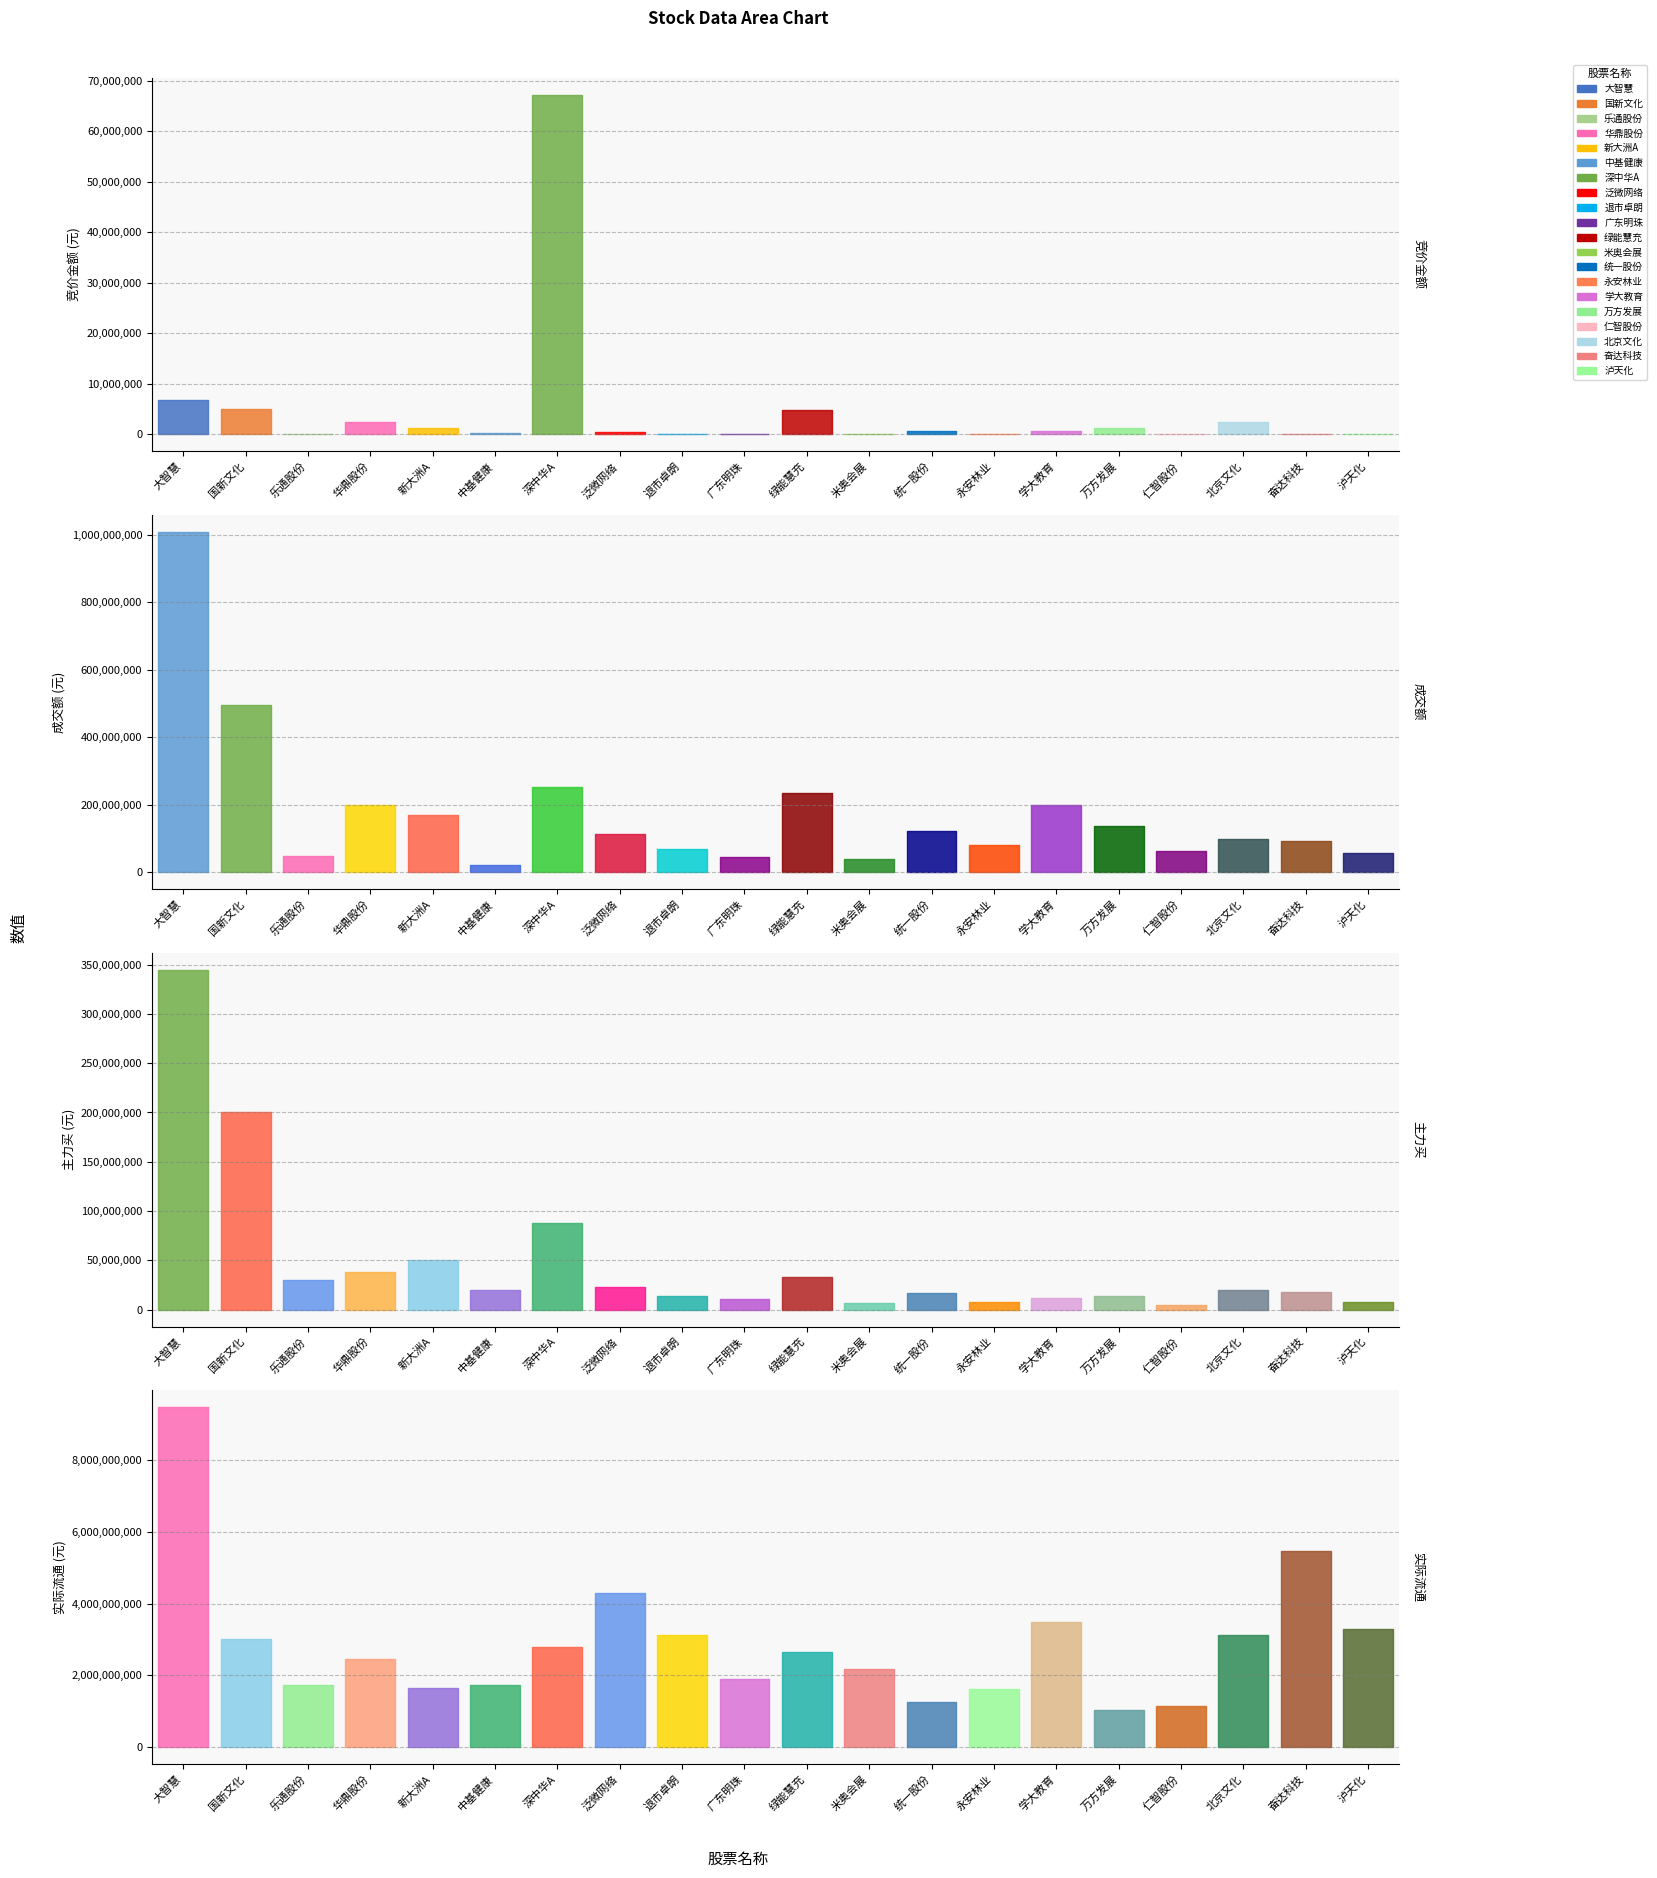

Is it true that 竞价金额 equals 135766 at 奋达科技?

False